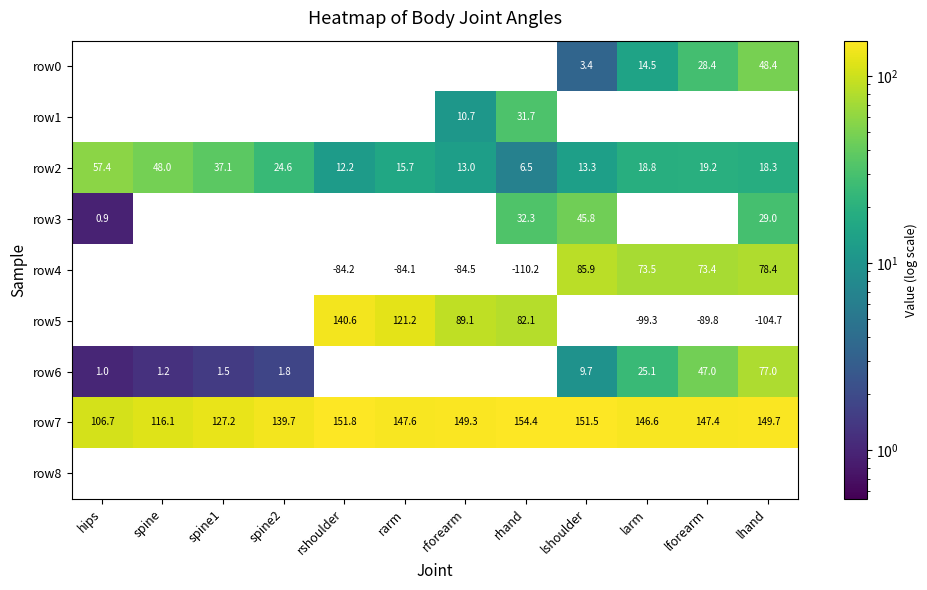

The row8 series shows -1.2 at spine. True or false?

False